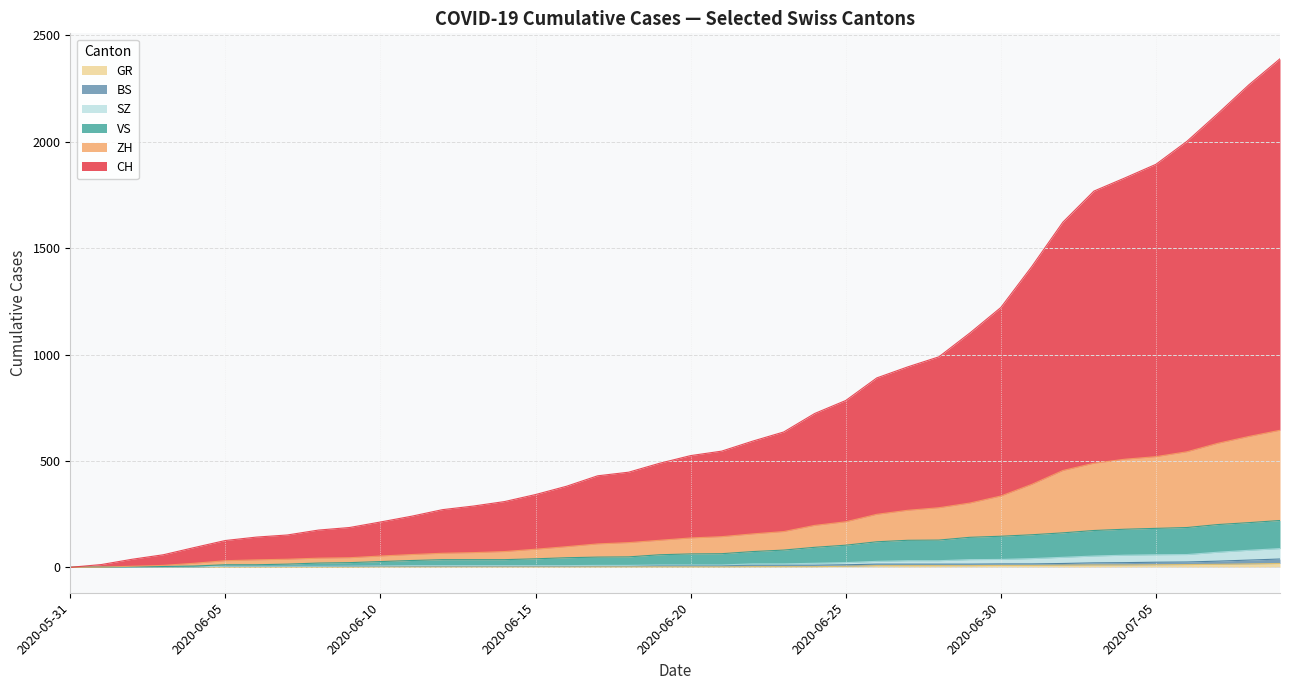

True or false: SZ has more than 1 interior local peaks.

False